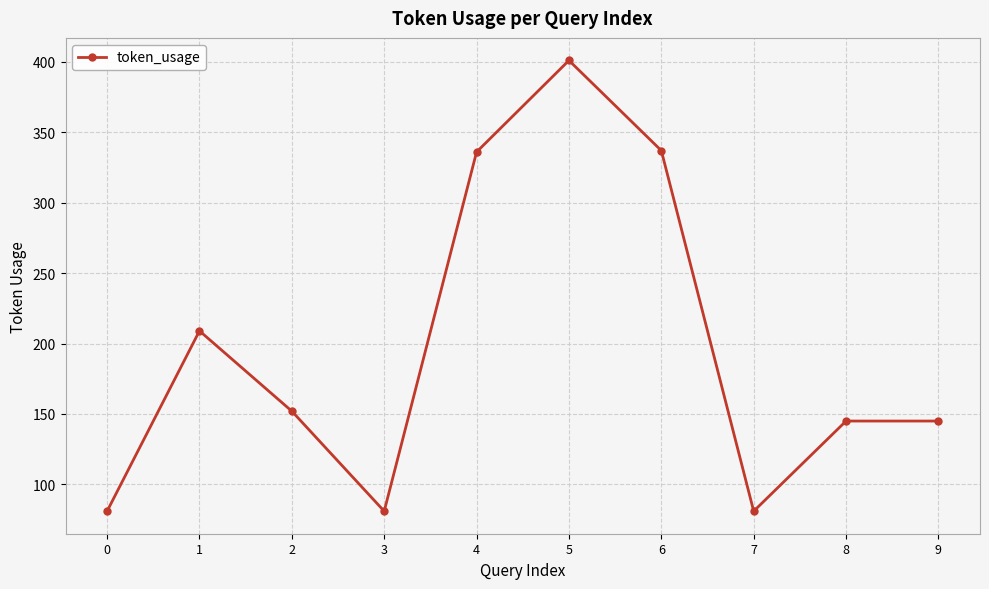

What is the sum of the values at 0 and 2?

233